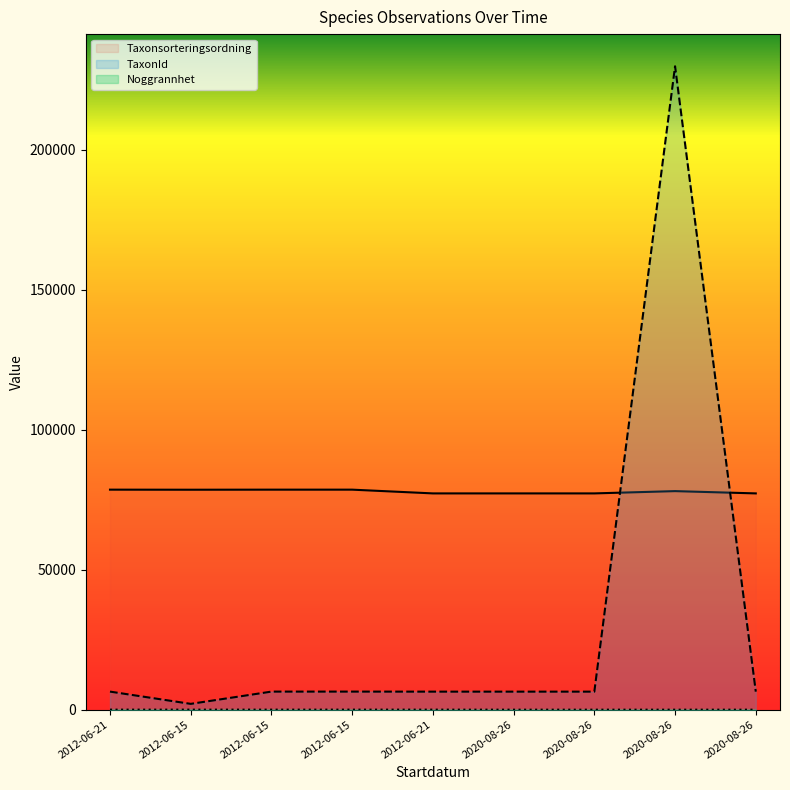

At which category is the sum across all series the highest?

2020-08-26